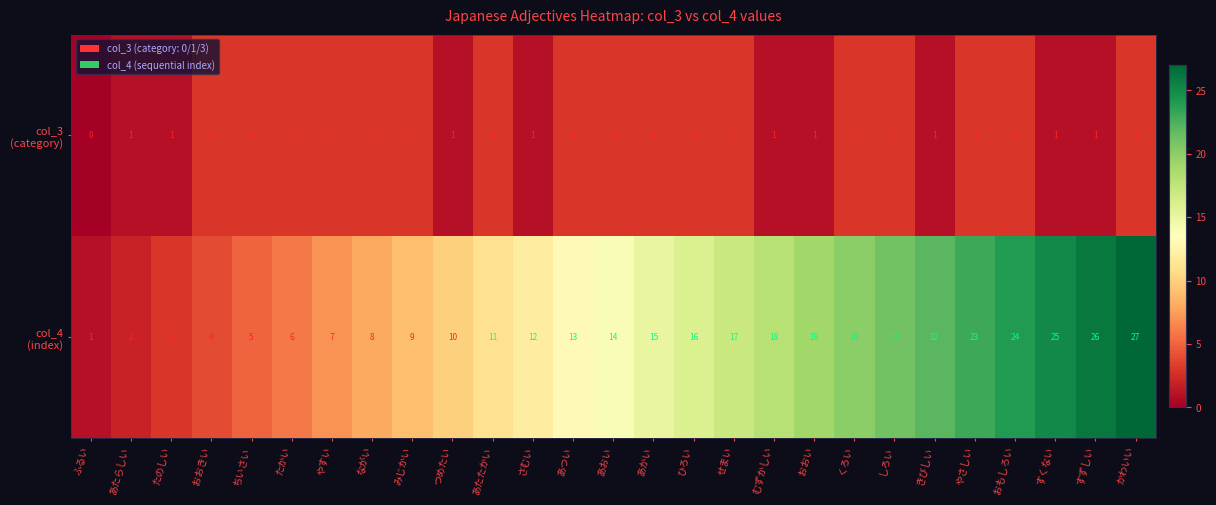

What is the greatest value displayed?

27